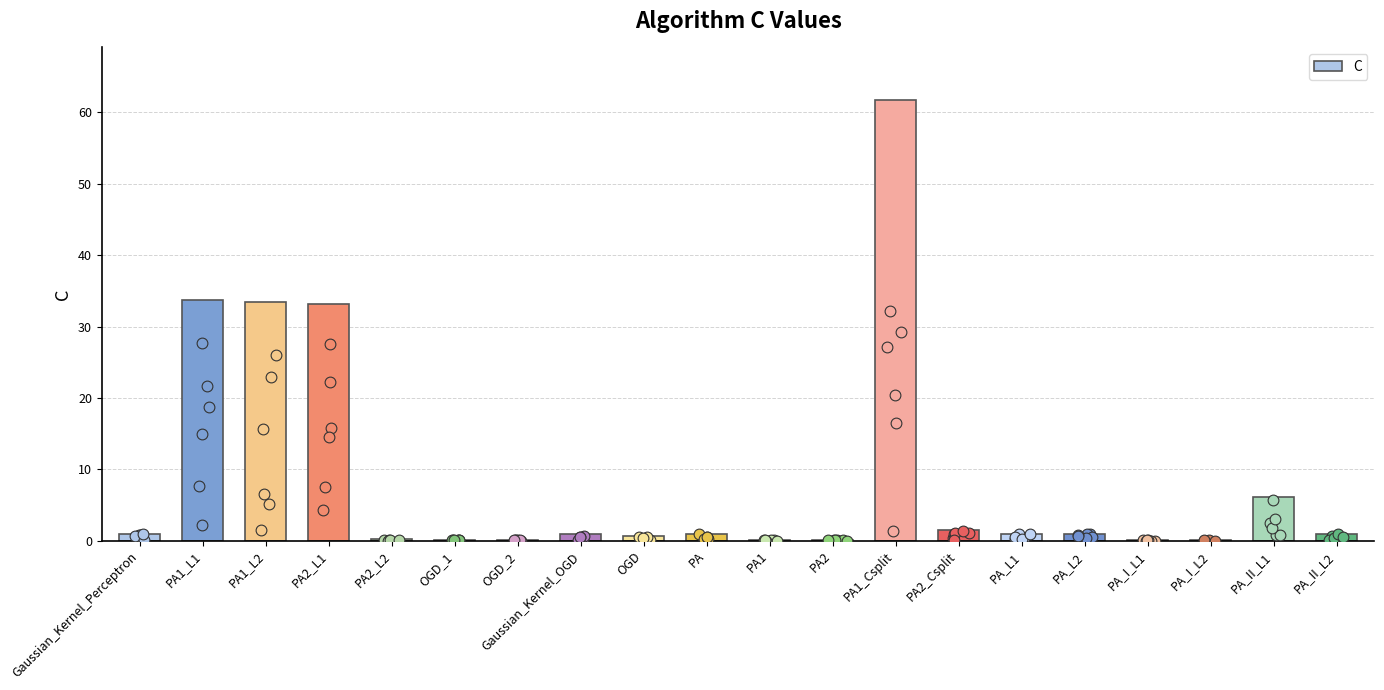

Between PA1_Csplit and PA2_L1, which is larger?

PA1_Csplit